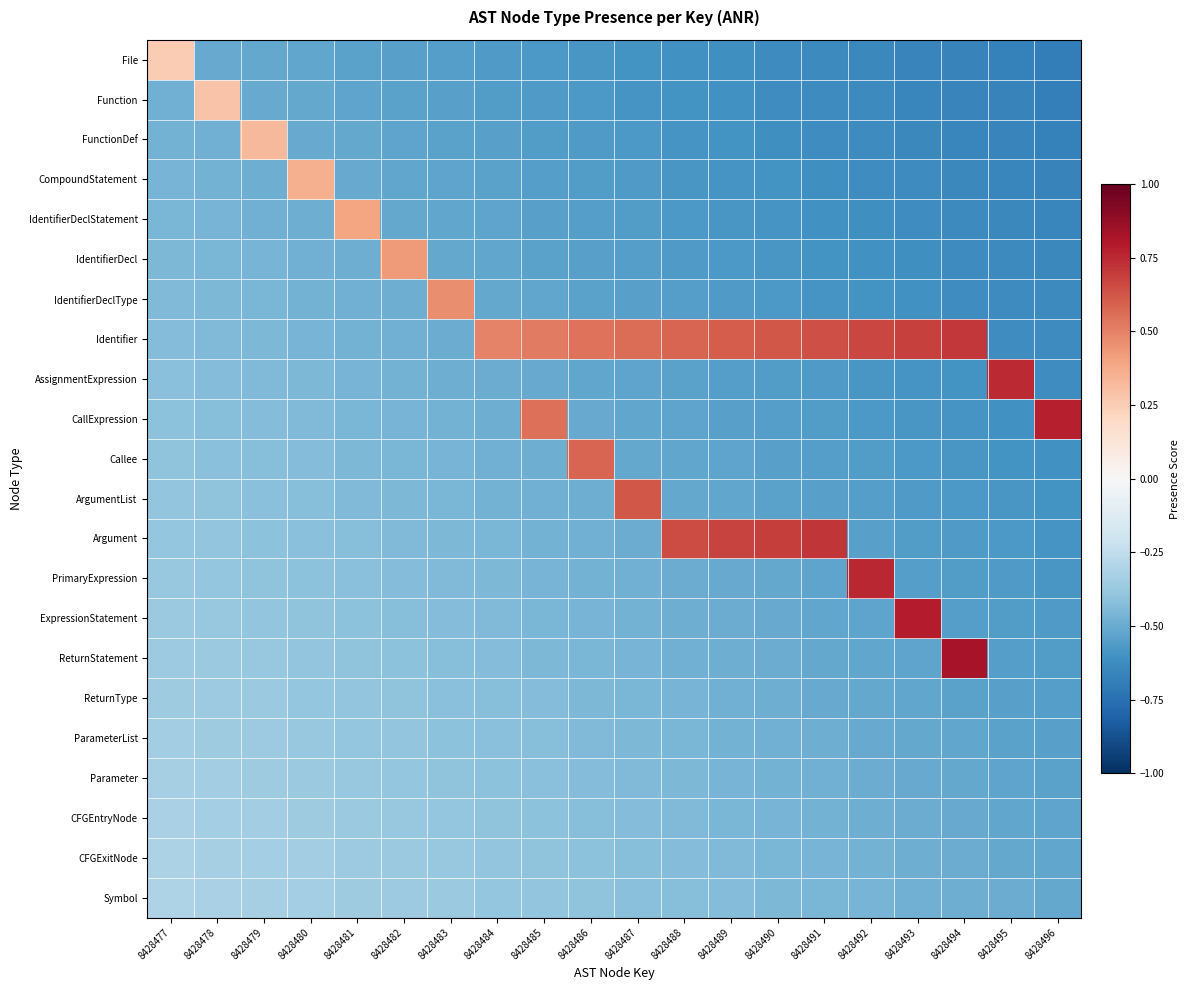

What is the maximum value shown in the chart?

0.8